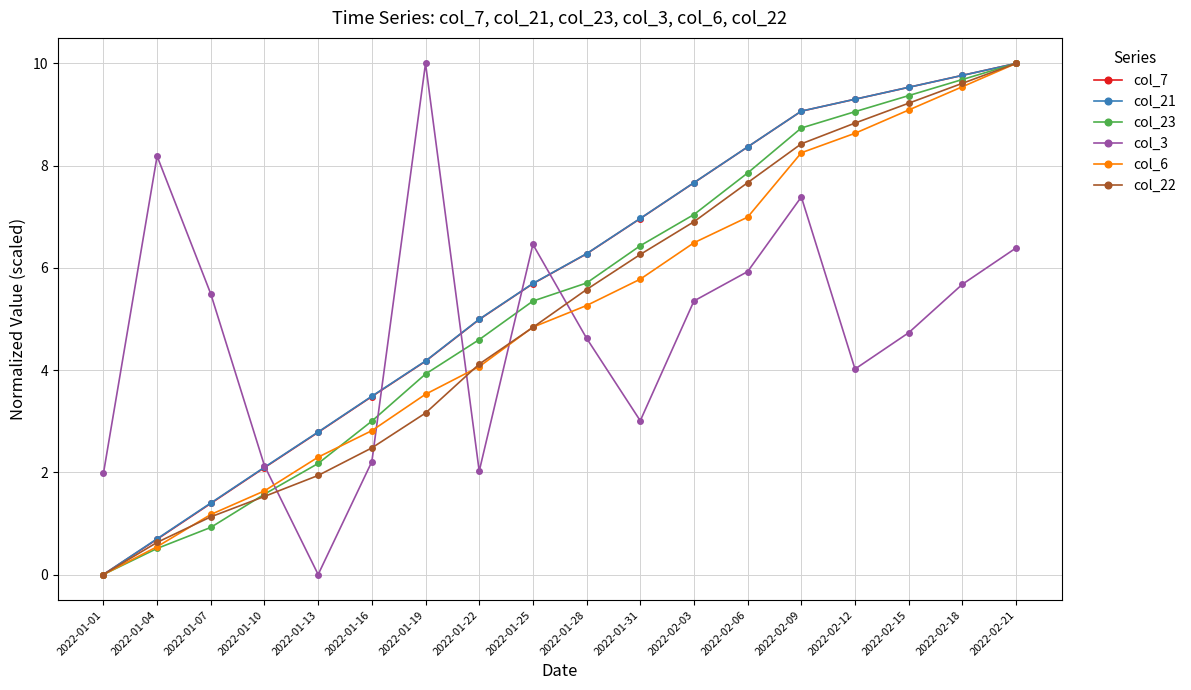

Where does the col_23 series first go above 5?

2022-01-25